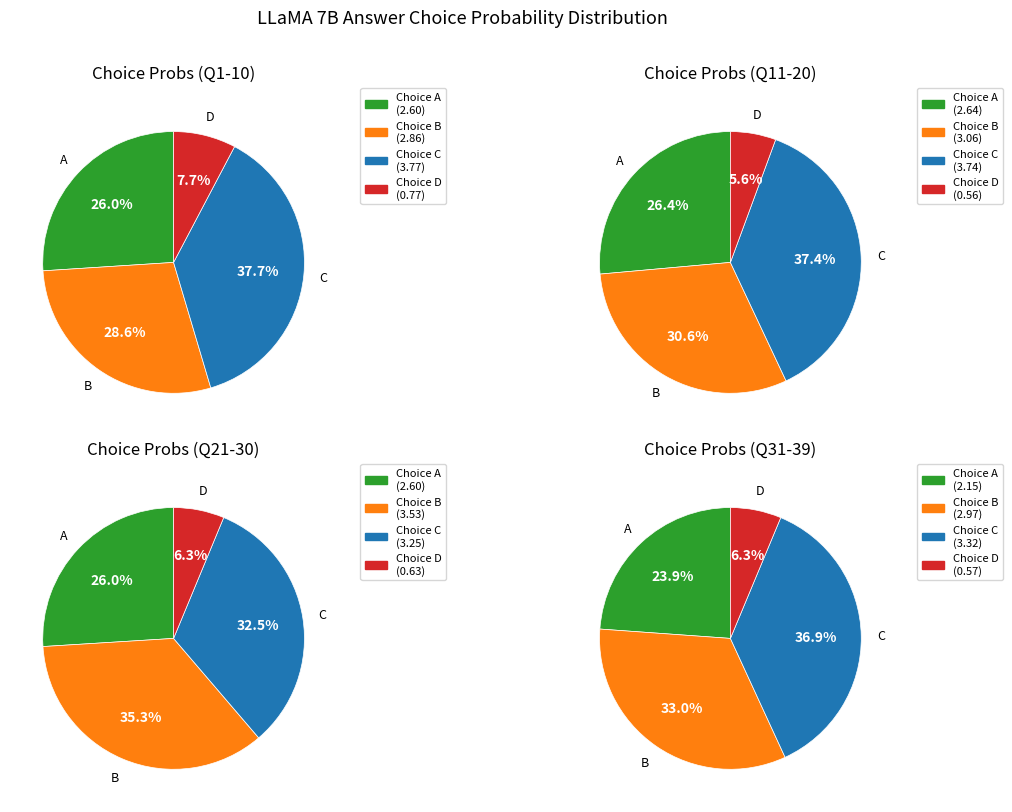

Is the sum of 34 and 37 greater than half?

No